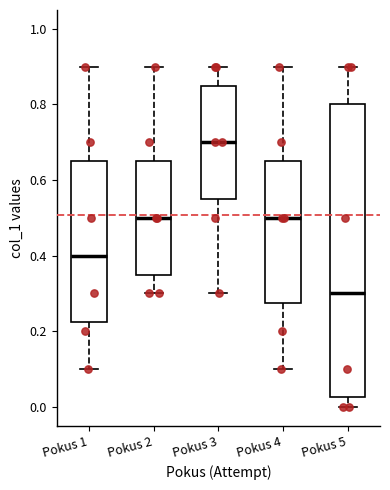

Which box's median line is the highest?

Pokus 3